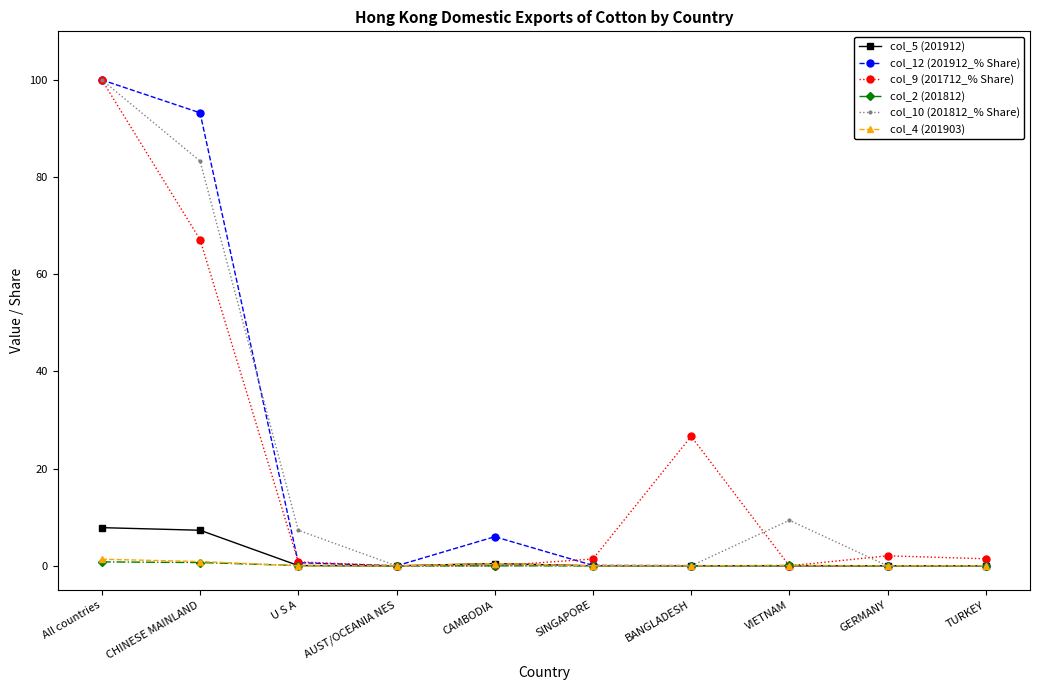

What are all the series names shown in the legend?

col_5 (201912), col_12 (201912_% Share), col_9 (201712_% Share), col_2 (201812), col_10 (201812_% Share), col_4 (201903)